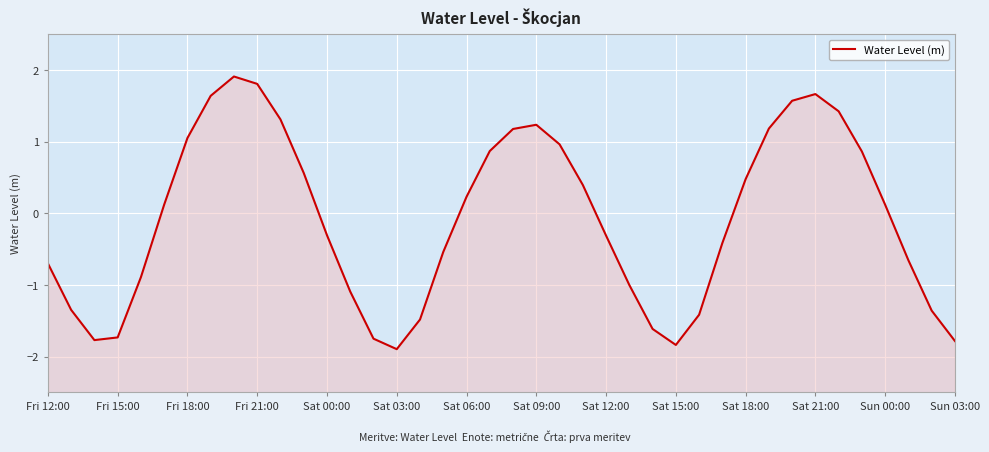

How many points are lower than both their immediate neighbors (excluding endpoints)?

3